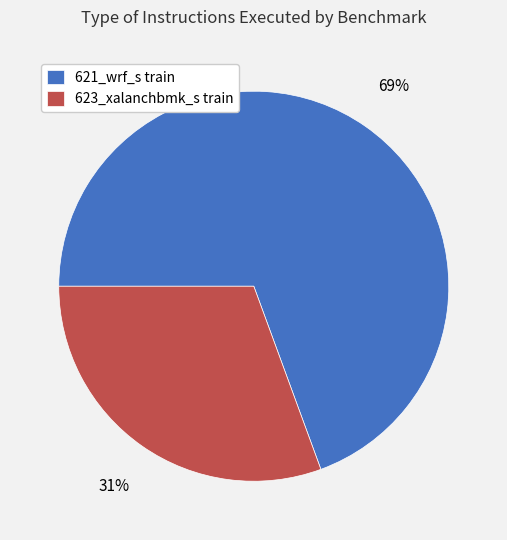

Which category has the biggest portion of the pie?

621_wrf_s train